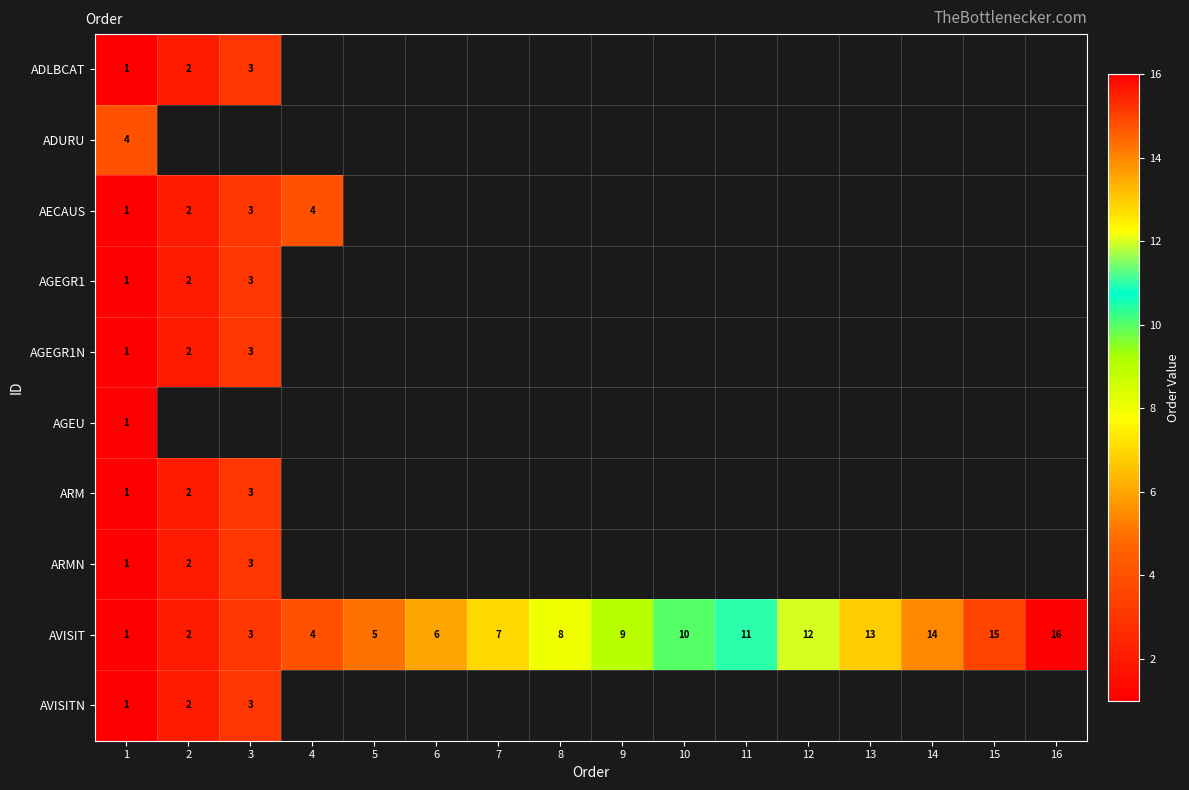

The value of AVISIT at 16 is 9. True or false?

False